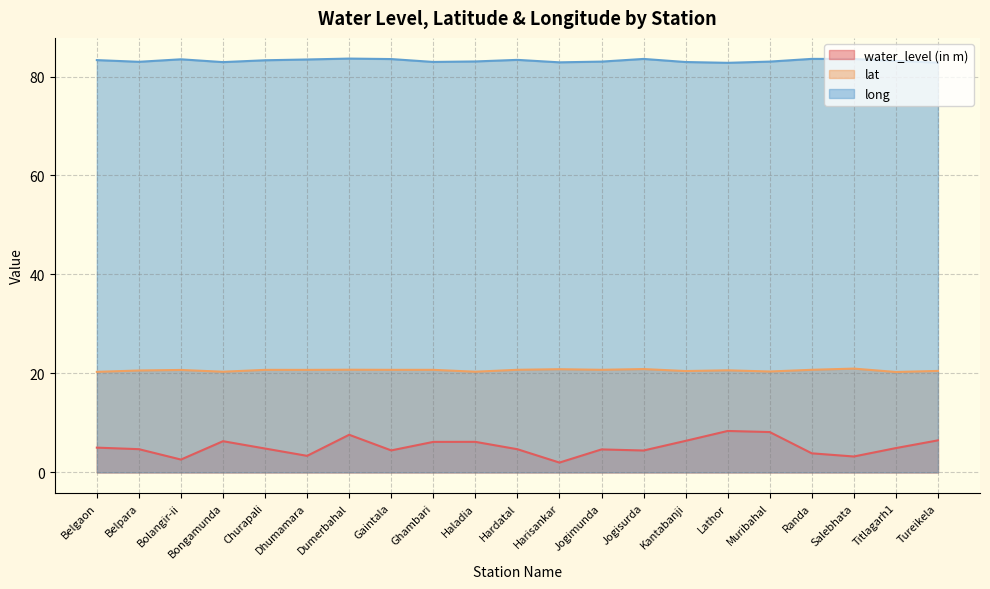

Is it true that water_level (in m) equals 4.9 at Titlagarh1?

True